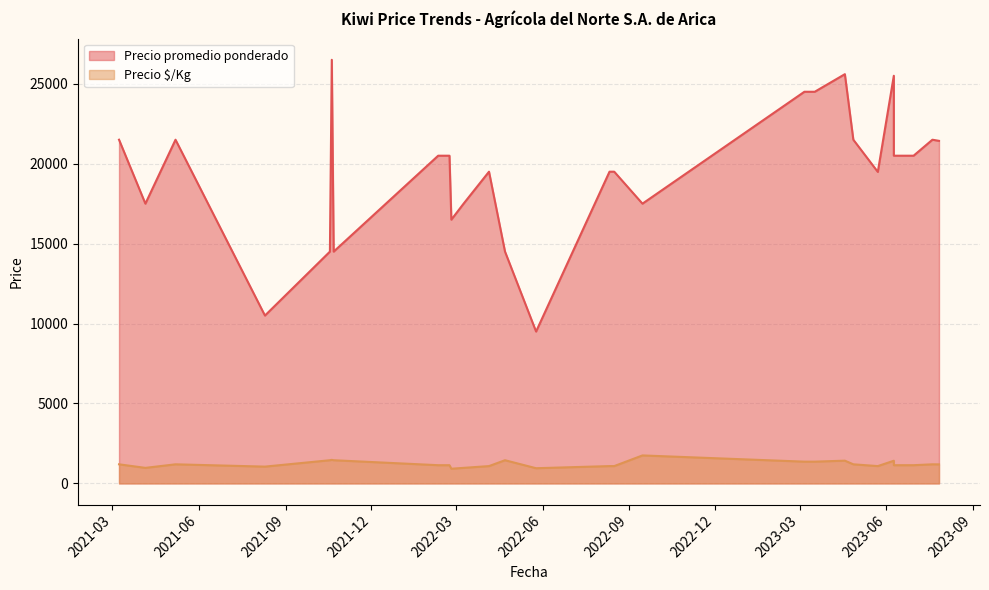

What is the difference between the second highest and second lowest values in the Precio promedio ponderado series?

15100